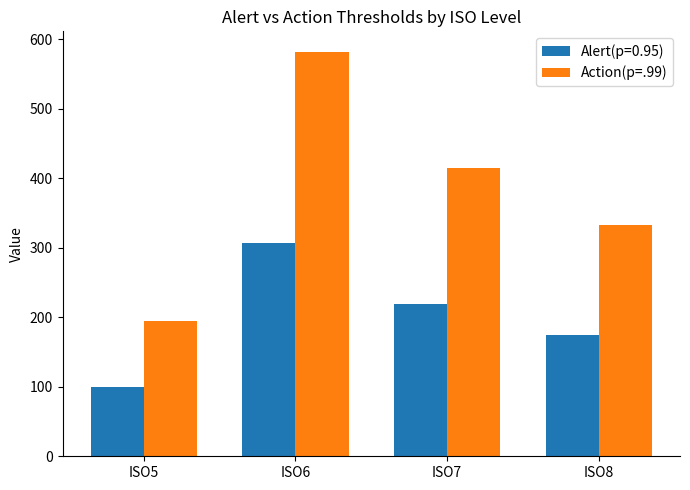

List the labels in order of Alert(p=0.95) value, largest first.

ISO6, ISO7, ISO8, ISO5